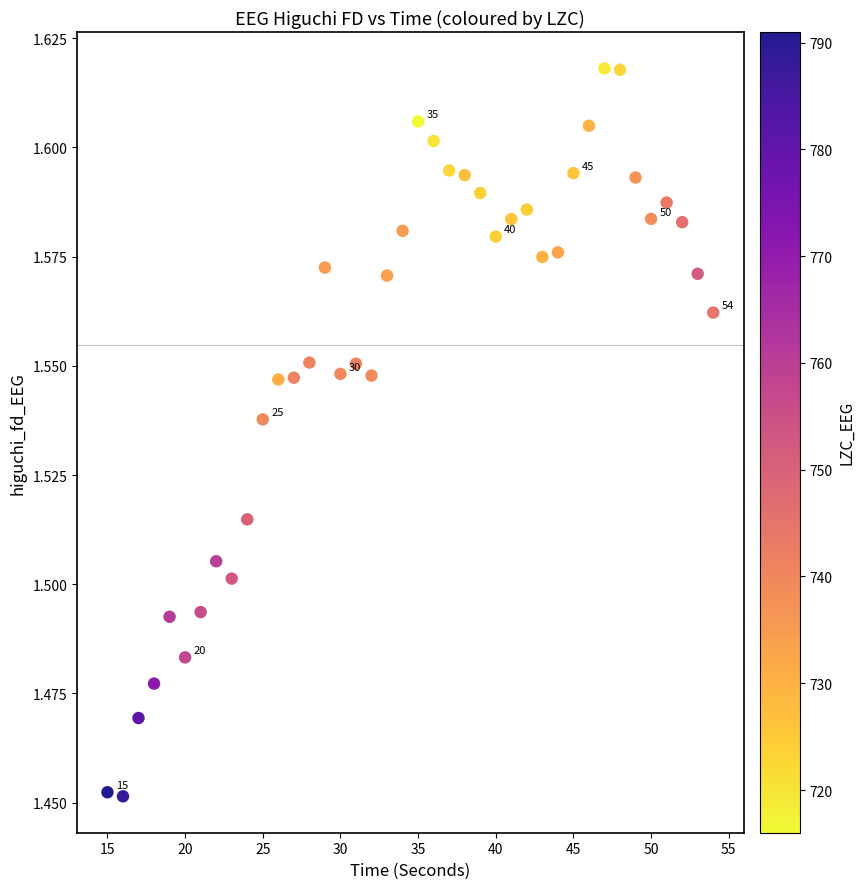

What is the range of X values (max minus min)?

39.0